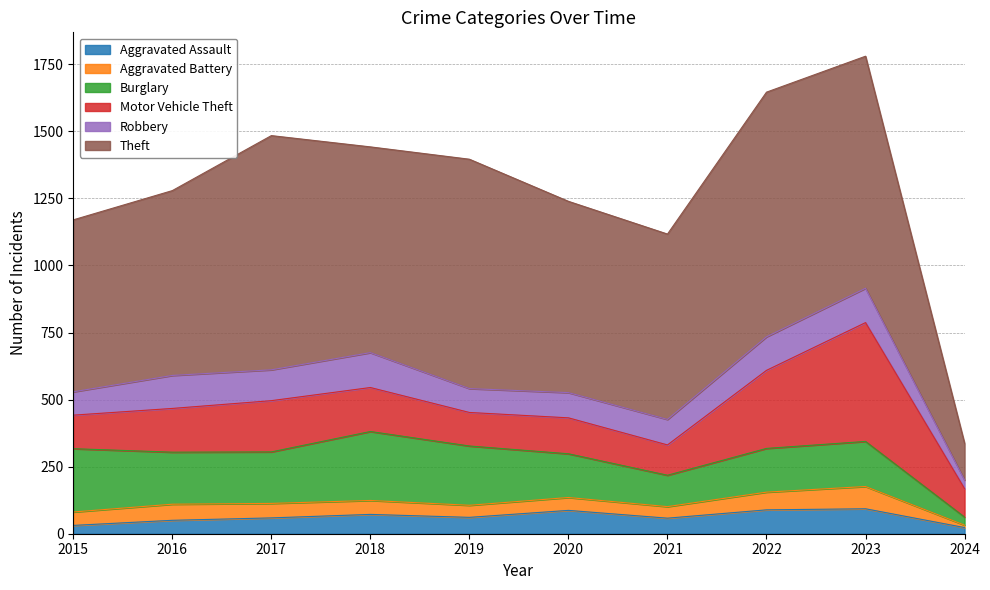

Reading left to right, transcribe all the data shown in this chart.

Aggravated Assault: 31	50	59	72	61	87	58	89	93	23
Aggravated Battery: 50	60	54	52	45	48	43	66	83	9
Burglary: 236	194	192	257	221	163	117	163	168	30
Motor Vehicle Theft: 125	163	191	164	125	134	113	291	443	106
Robbery: 87	123	115	130	89	94	95	125	128	32
Theft: 641	689	873	767	855	713	691	912	865	137